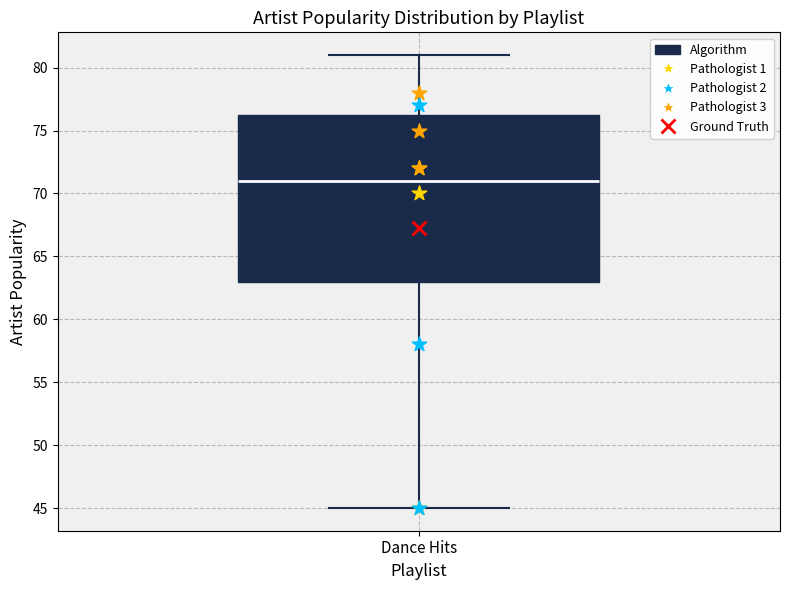

Where does the upper whisker of the box for Dance Hits end on the y-axis? The values are not printed on the chart, so give them approximately, as read against the axis.

81.0